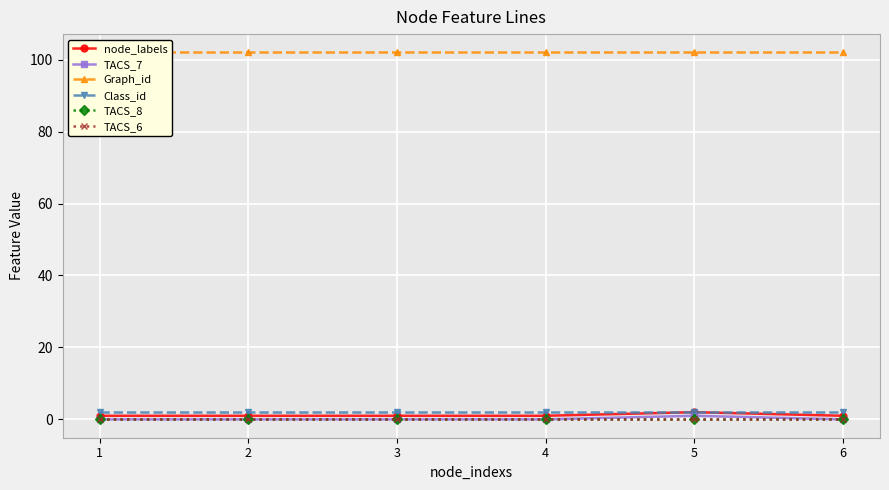

What is the approximate value of Graph_id at 3?

102